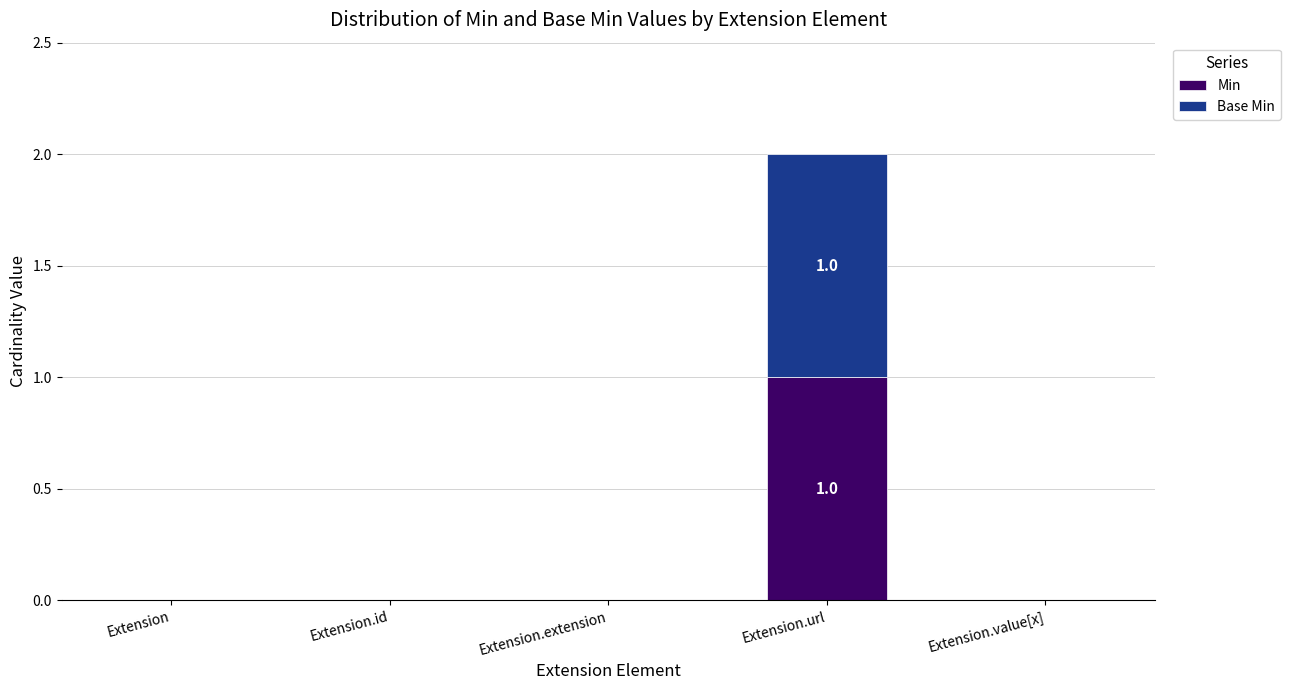

At which label does Min reach its peak?

Extension.url